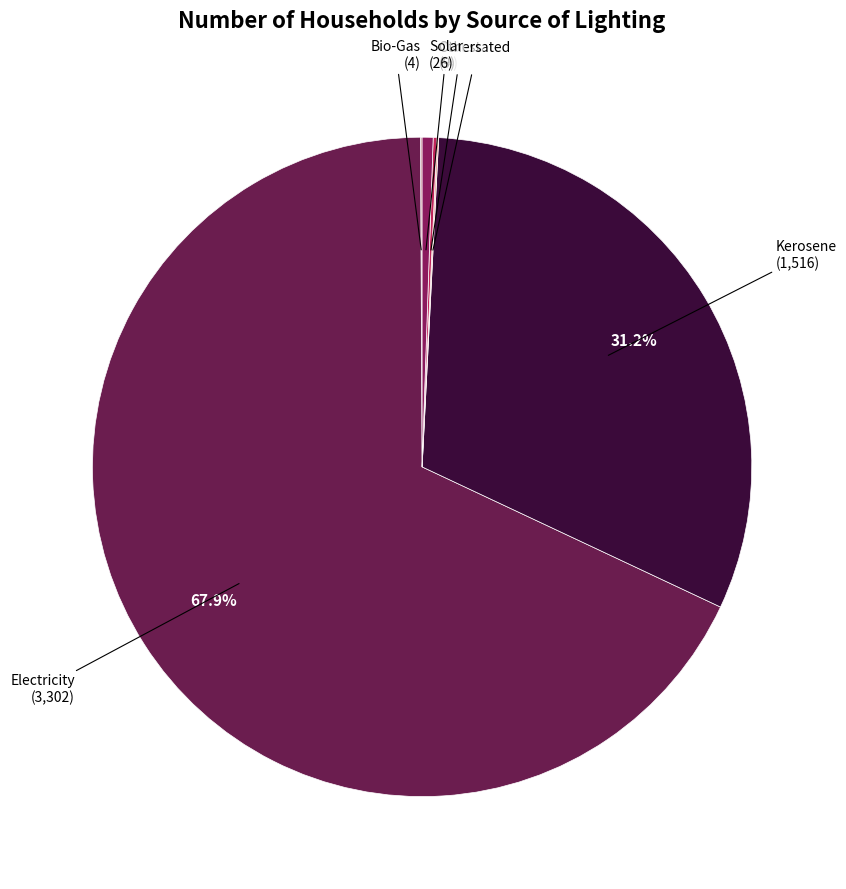

What is the largest slice in the pie chart?

Electricity